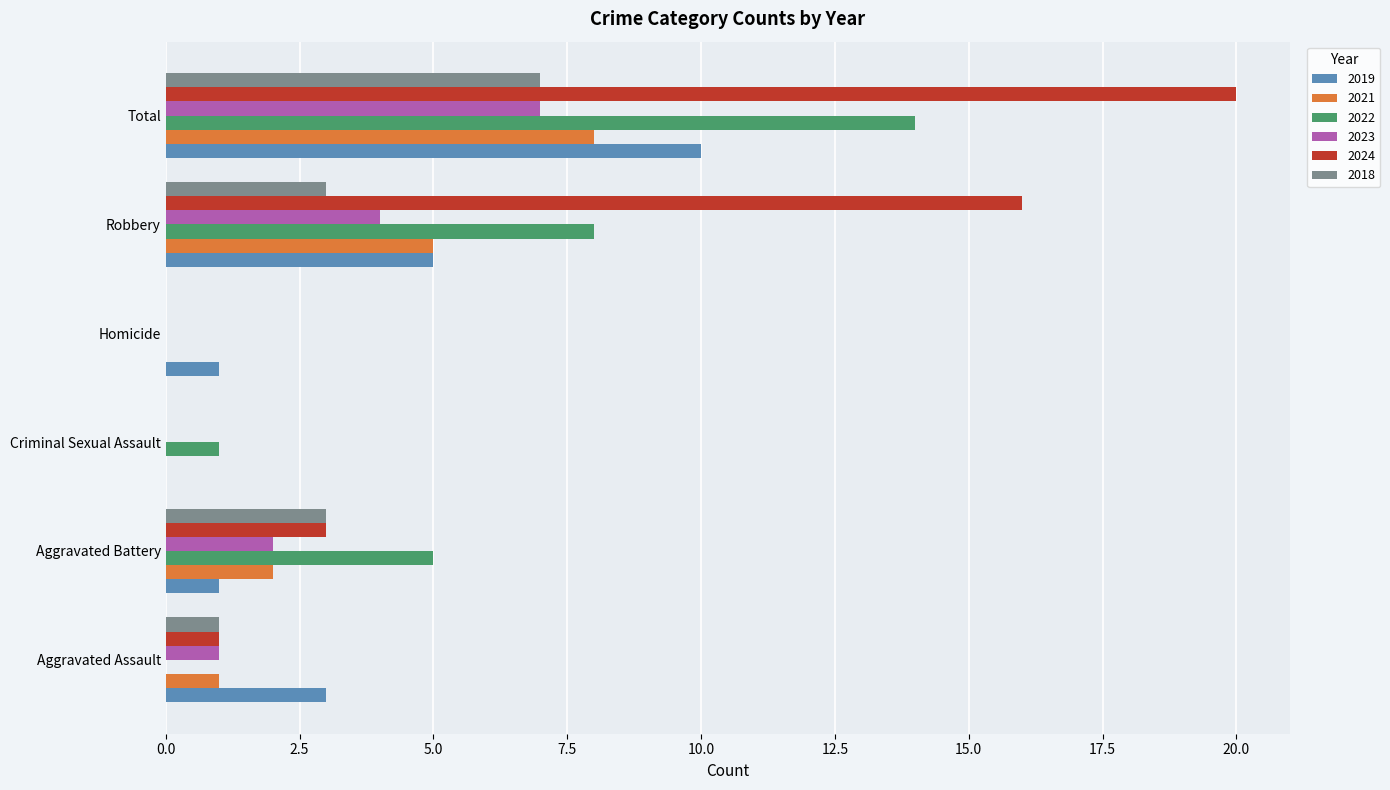

Is the value of 2018 at Aggravated Assault greater than the value of 2023 at Criminal Sexual Assault?

Yes